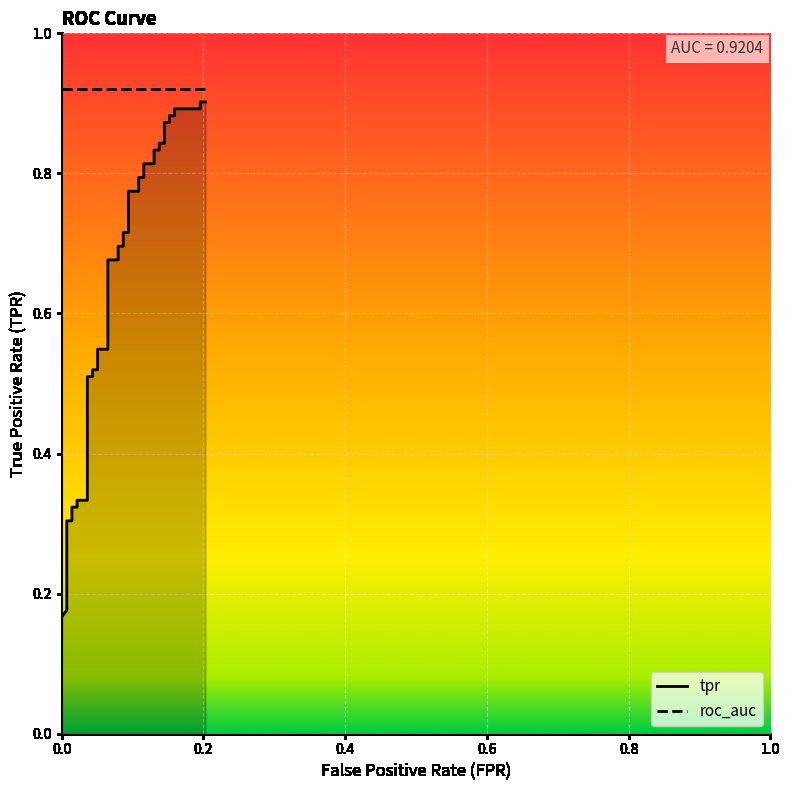

The value at 0.0 is 0.3. True or false?

False